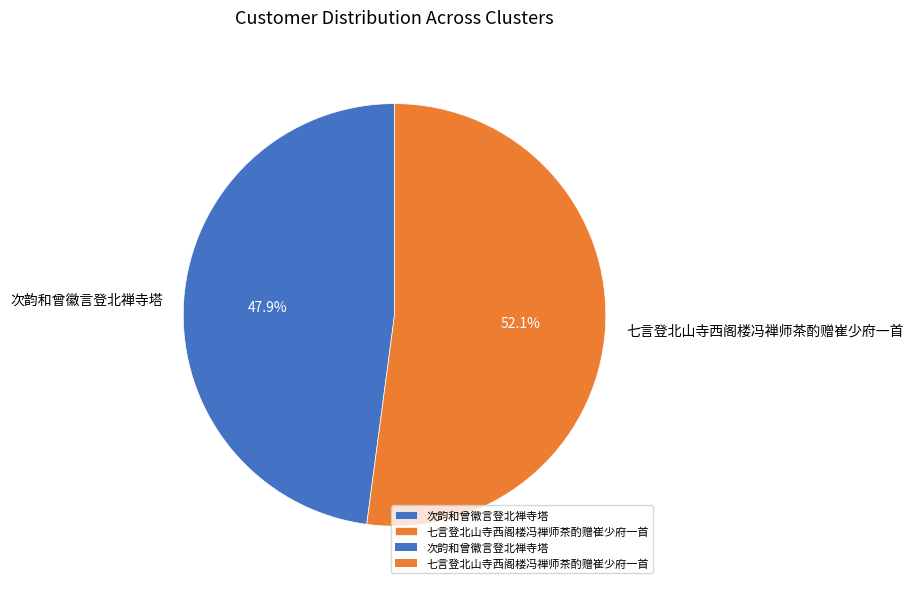

Is it true that 次韵和曾徽言登北禅寺塔 is 48% of the pie?

True